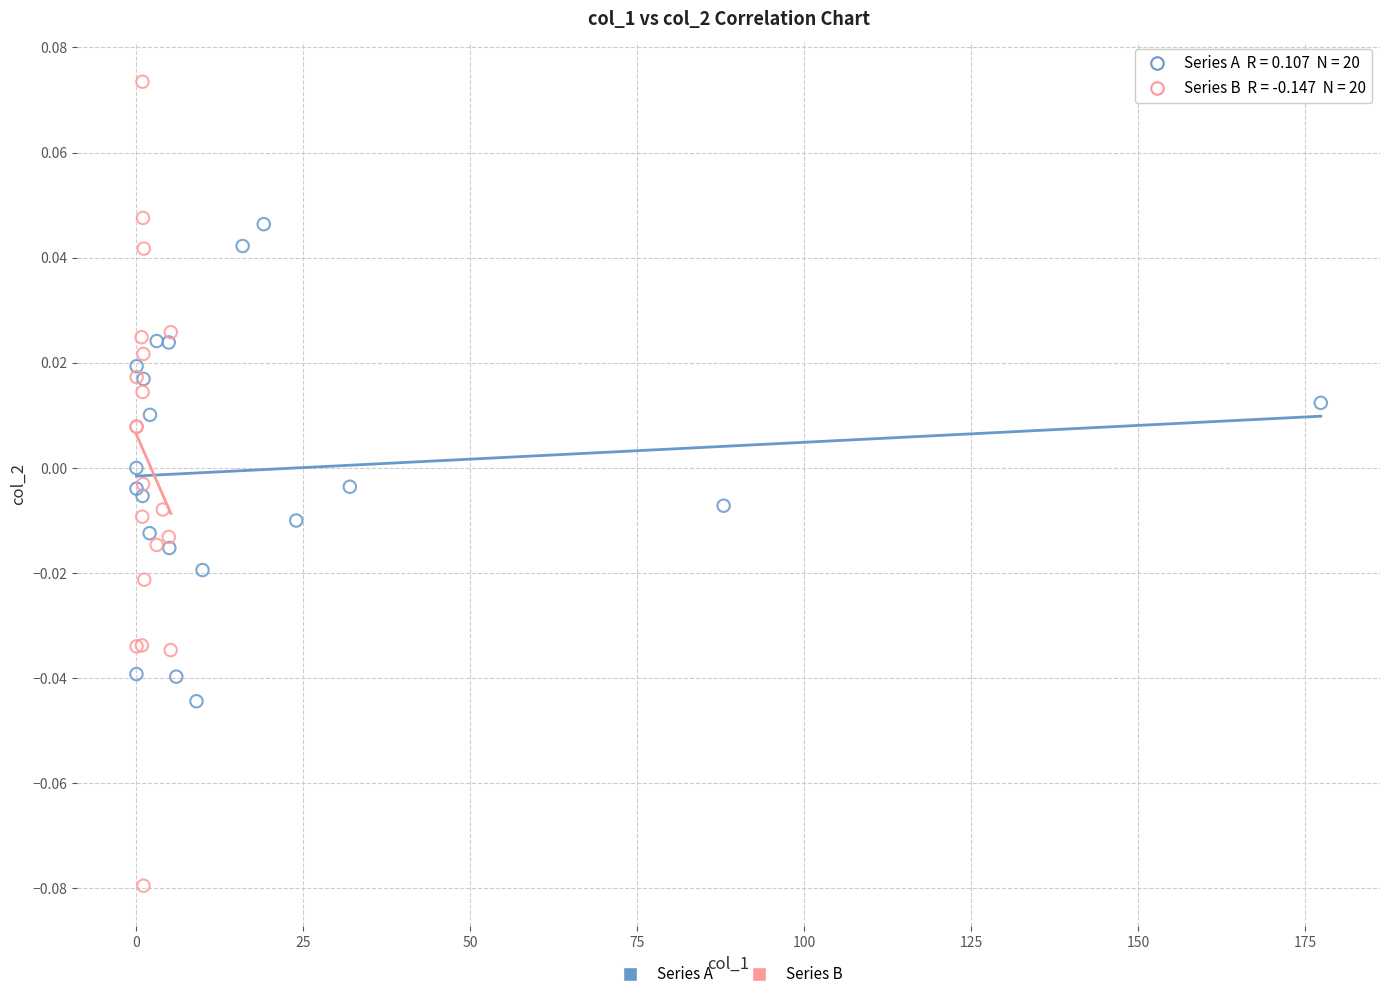

Which series contains the highest Y value?

Series B